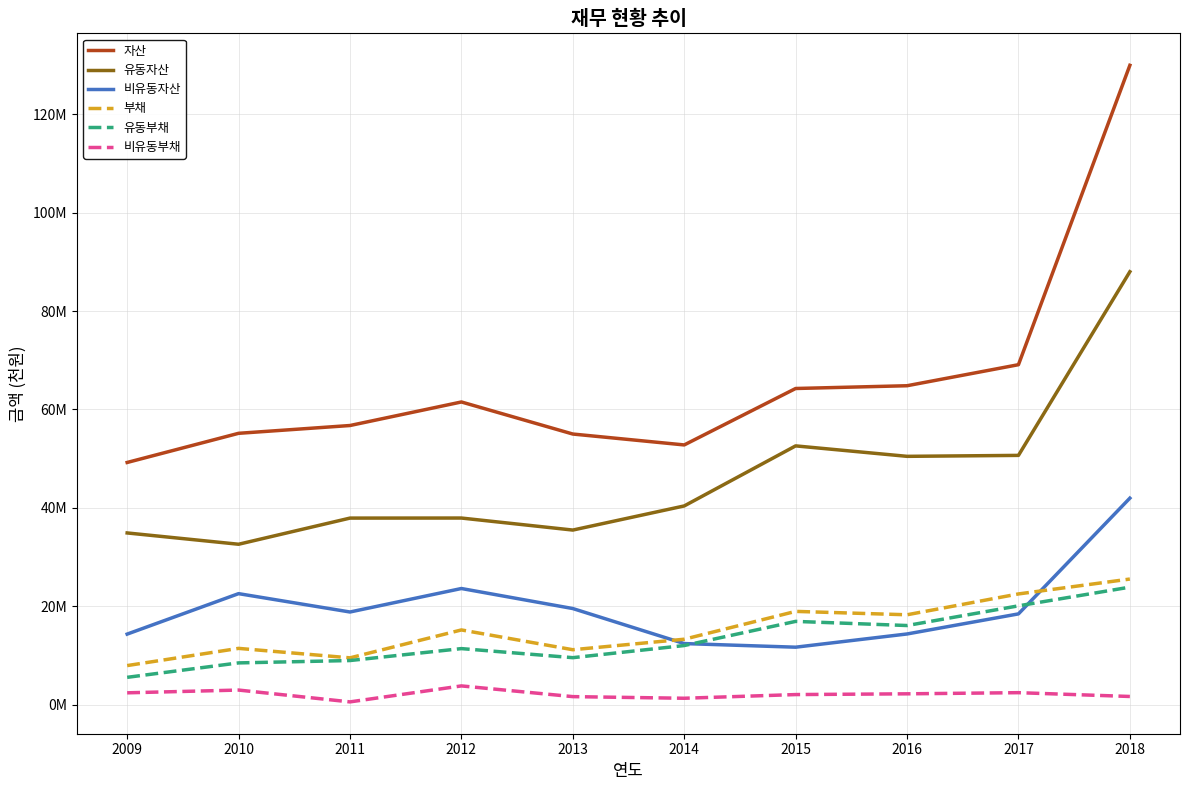

Is the value of 부채 at 2010 greater than the value of 자산 at 2012?

No